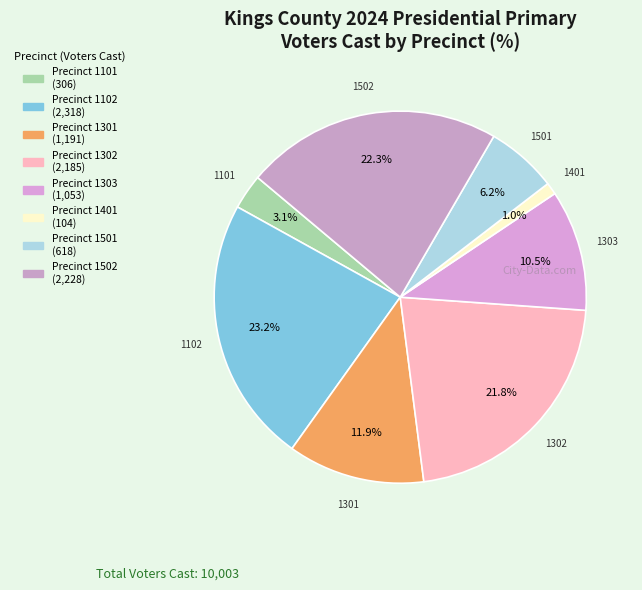

How many slices are in this pie chart?

8